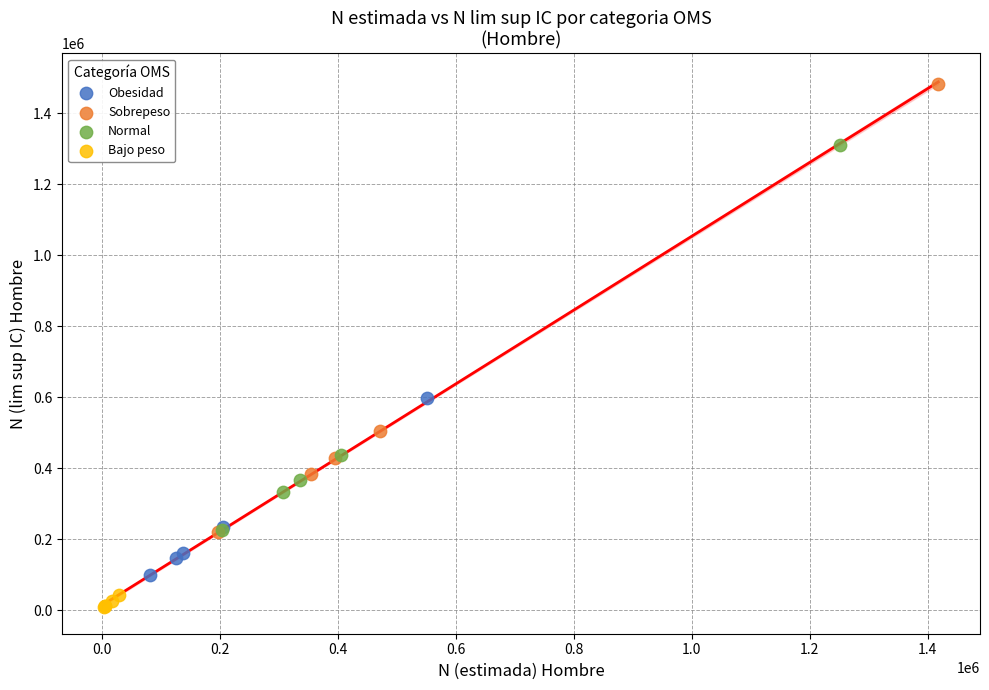

Which series contains the lowest Y value?

Bajo peso